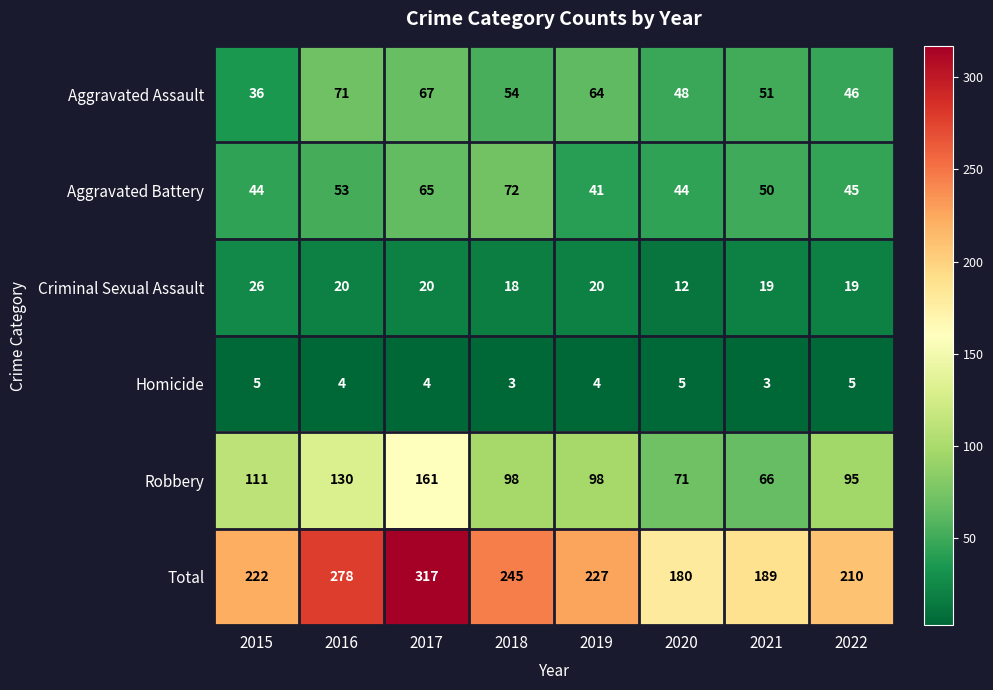

Rank the series at 2020 from lowest to highest value.

Homicide, Criminal Sexual Assault, Aggravated Battery, Aggravated Assault, Robbery, Total